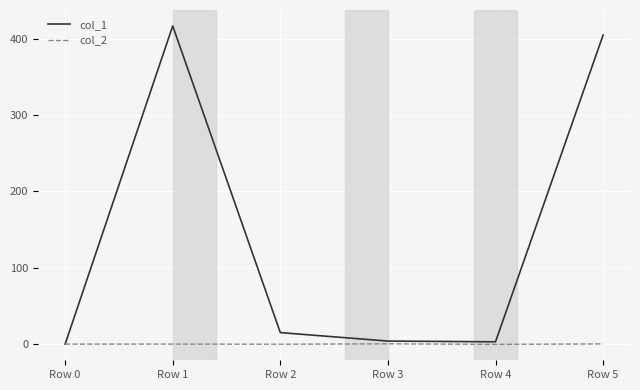

Which label corresponds to the largest value in the chart?

Row 1